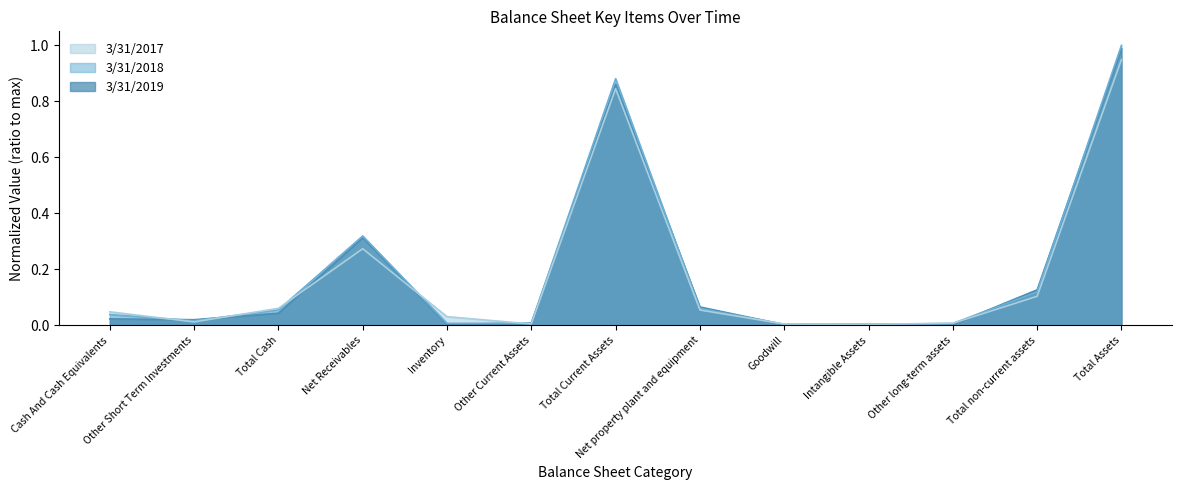

After their last crossing, which series has the higher values: 3/31/2017 or 3/31/2019?

3/31/2019